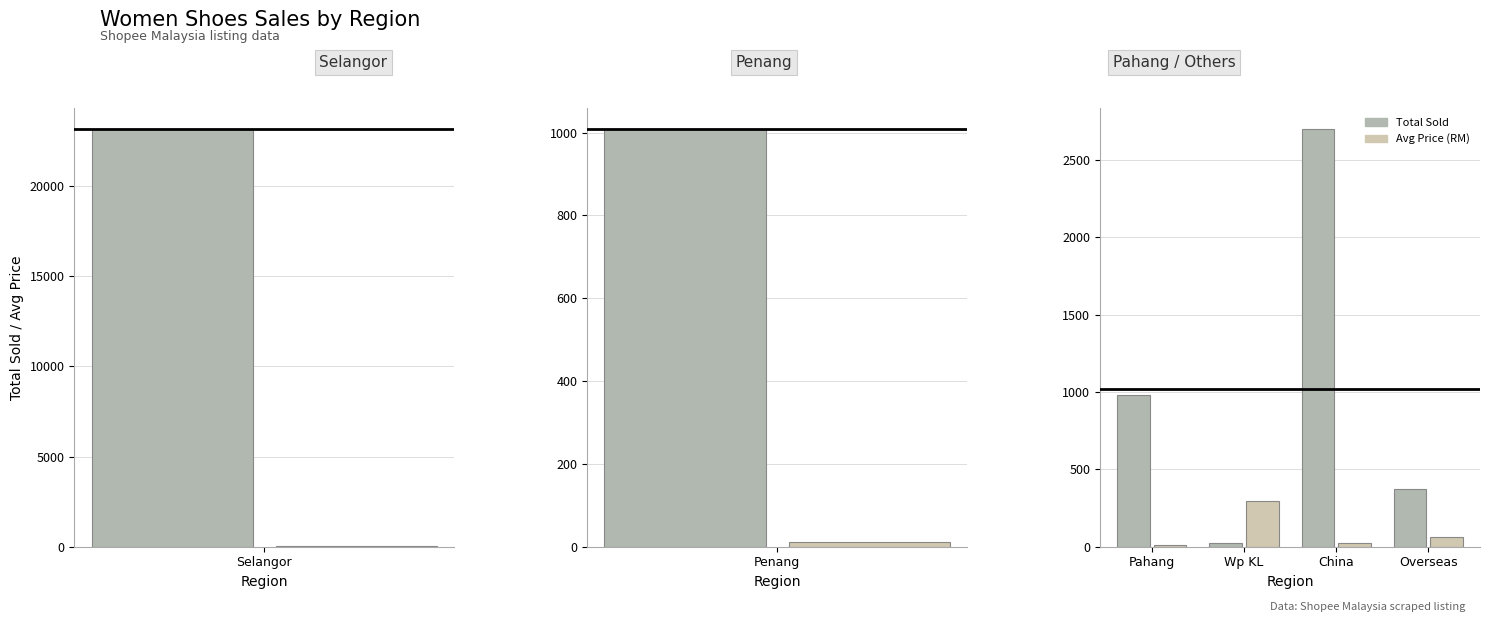

Does the chart contain stacked bars?

No